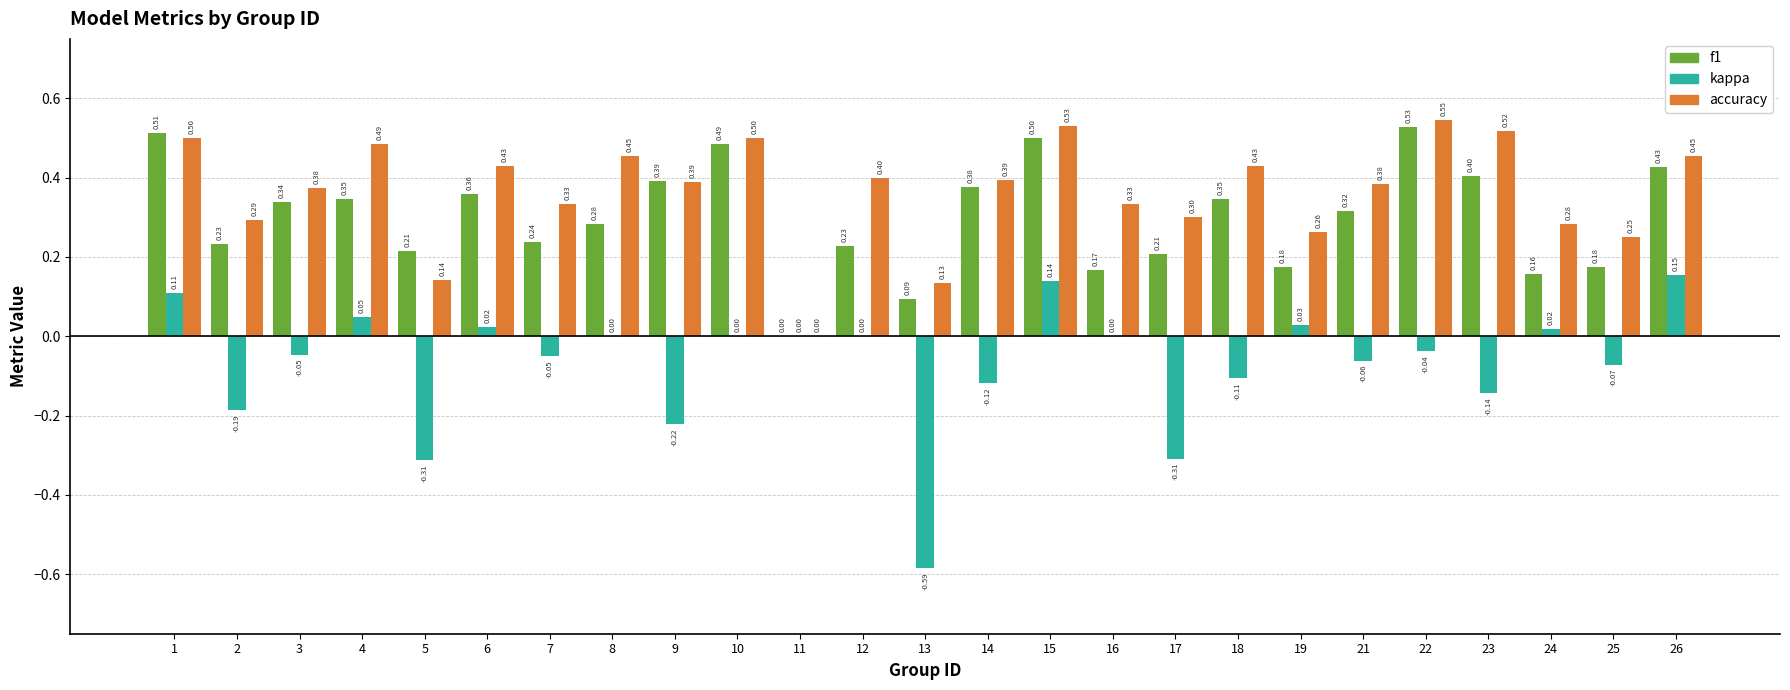

Which series has the largest total across all categories?

accuracy